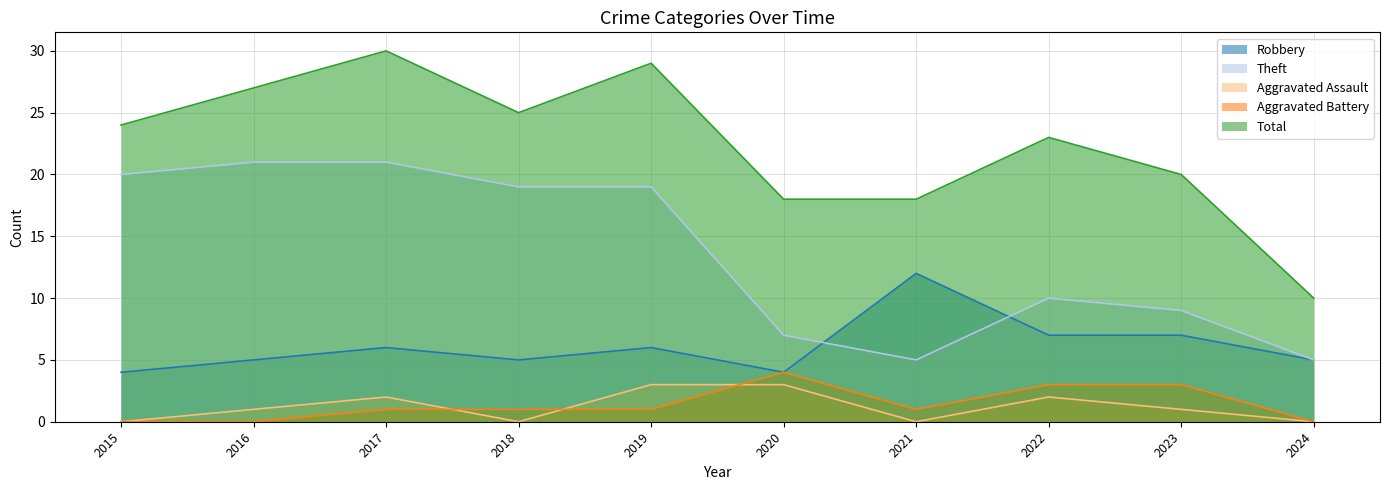

Reading left to right, what are all the values shown in this chart?

Robbery: 4	5	6	5	6	4	12	7	7	5
Theft: 20	21	21	19	19	7	5	10	9	5
Aggravated Assault: 0	1	2	0	3	3	0	2	1	0
Aggravated Battery: 0	0	1	1	1	4	1	3	3	0
Total: 24	27	30	25	29	18	18	23	20	10